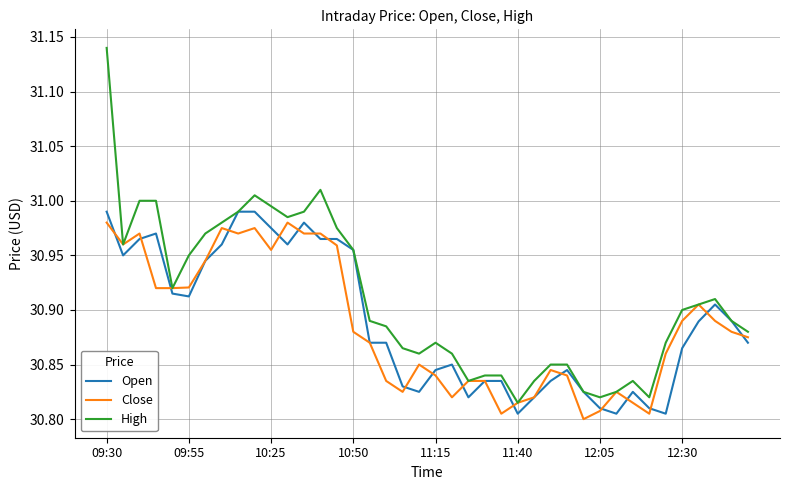

Which series has the largest total across all categories?

High